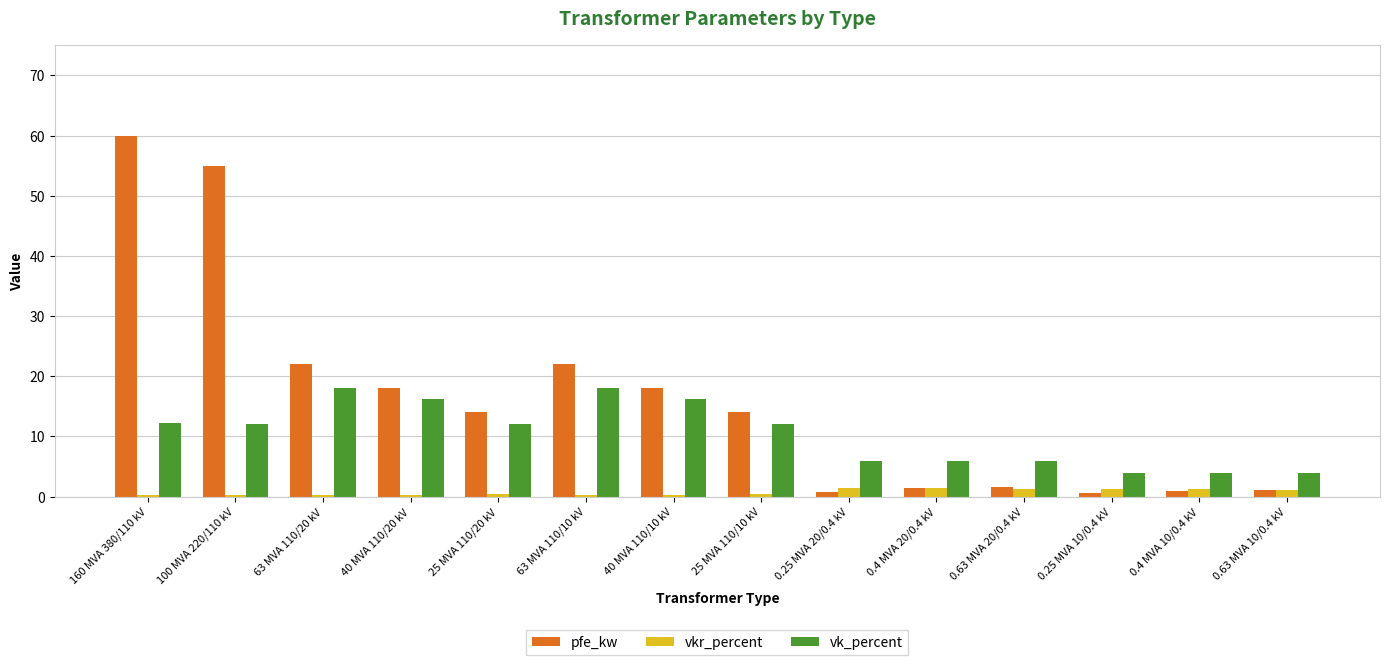

At which label does pfe_kw first exceed 14?

160 MVA 380/110 kV